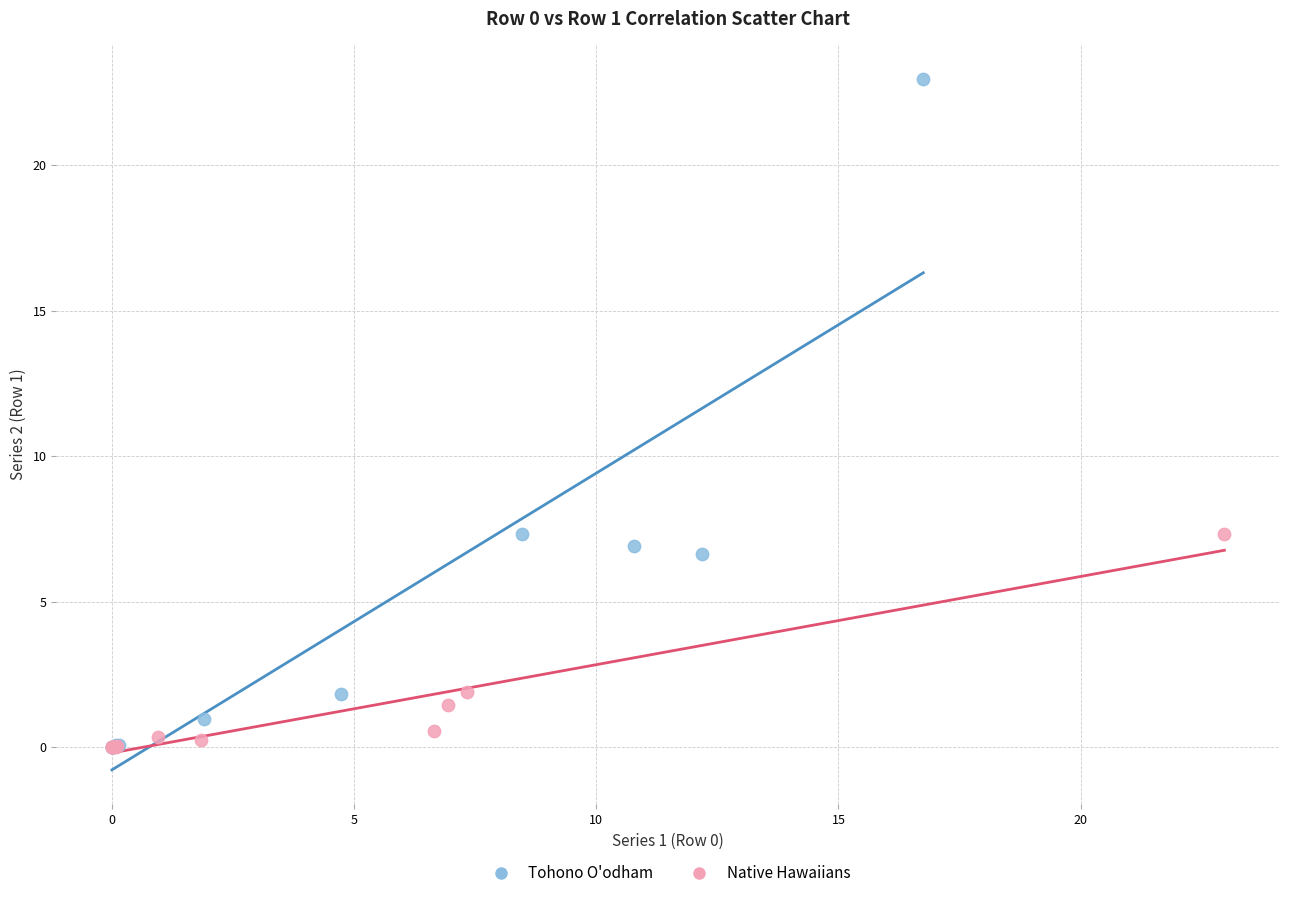

Which series has the largest Y range (max minus min)?

Tohono O'odham